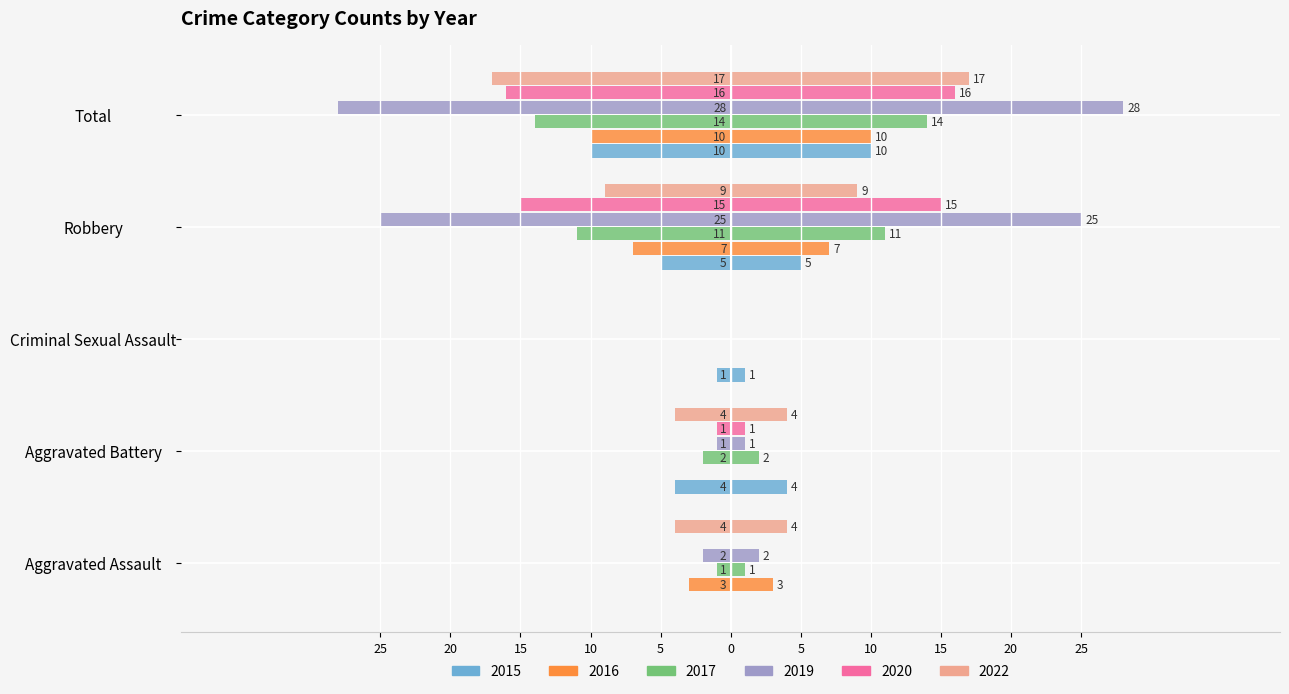

The 2015 series shows -2 at Robbery. True or false?

False